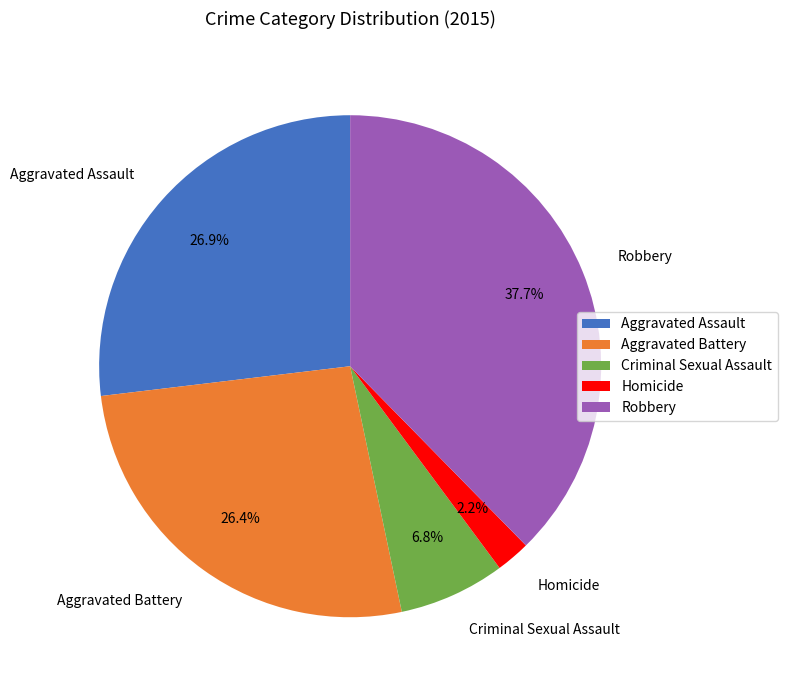

Does any single category account for the majority?

No